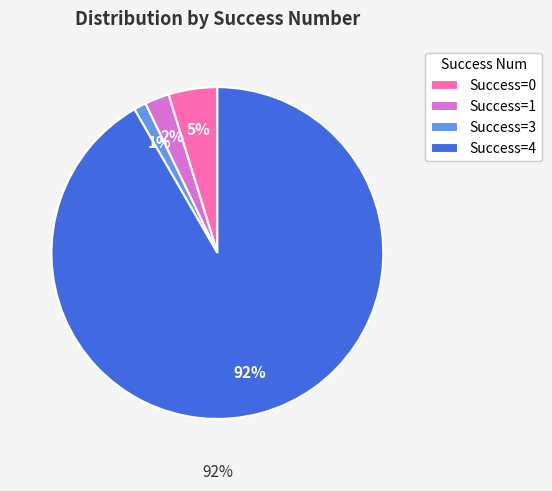

Which slice is the largest?

4